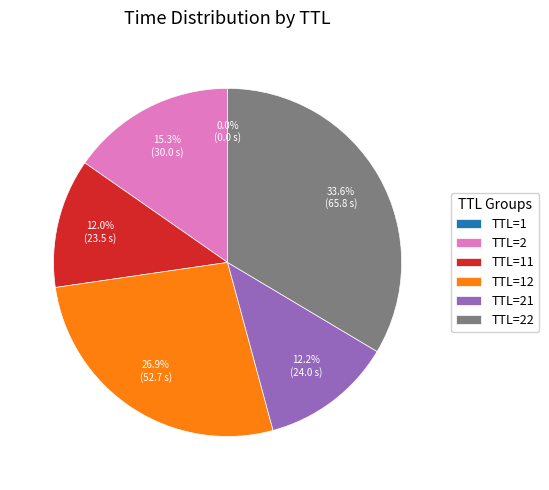

What is the total percentage of TTL=2 and TTL=21?

27.5%